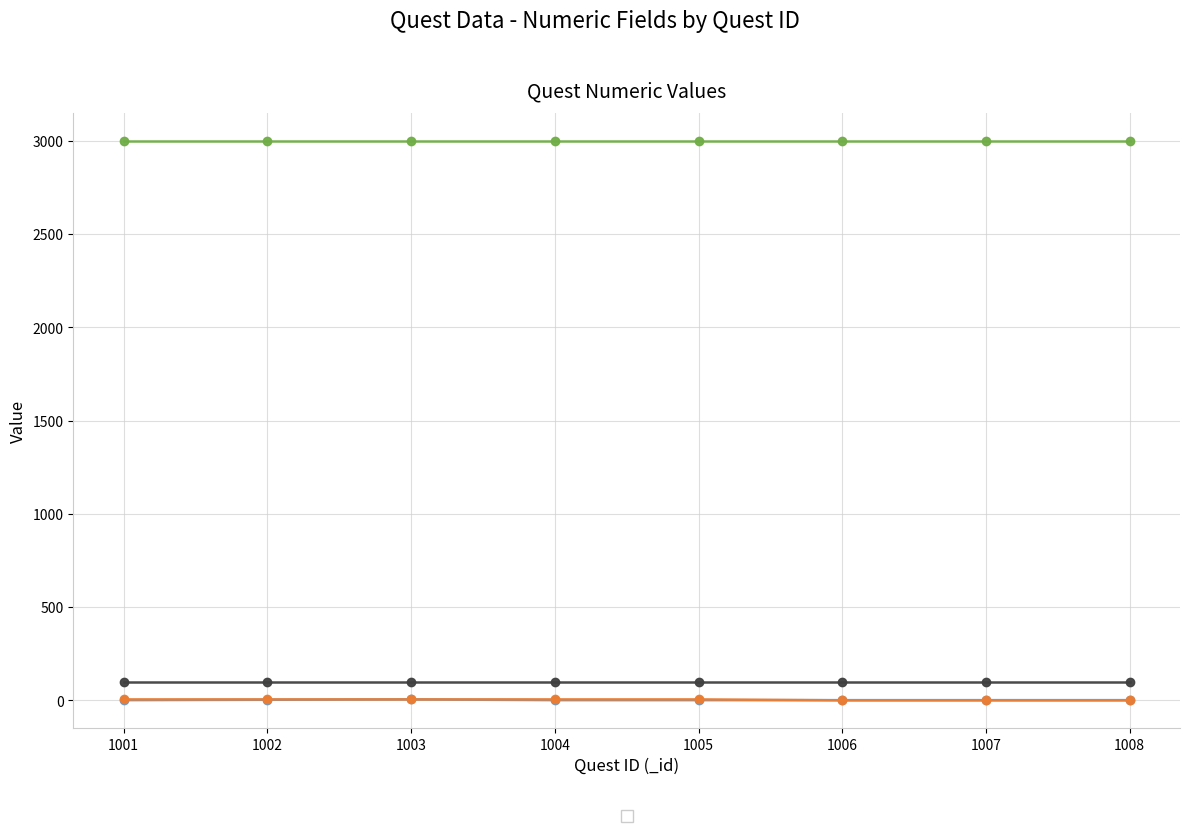

Is this an area chart (filled region under the line)?

No